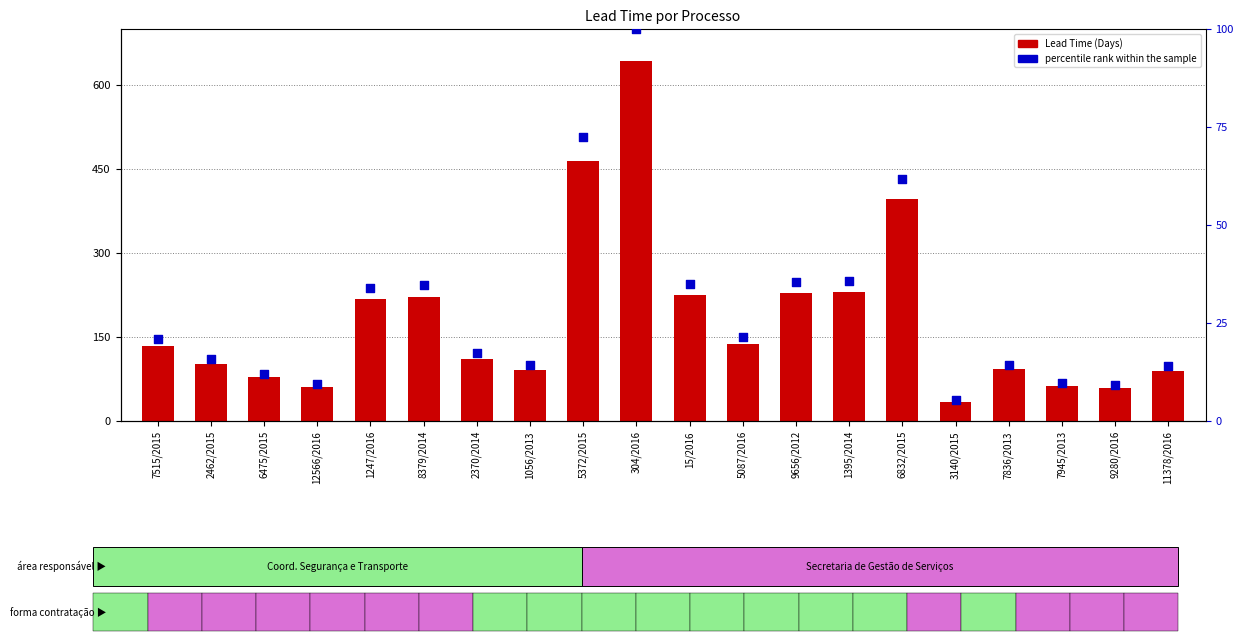

Which series has the largest total across all categories?

Lead Time (Days)